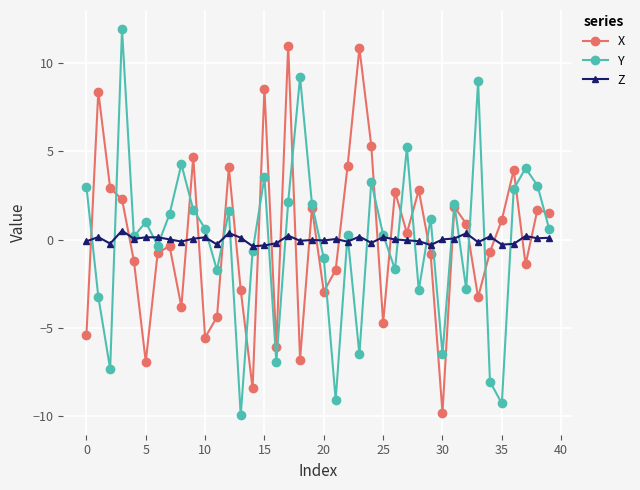

What is the minimum value shown in the chart?

-10.0